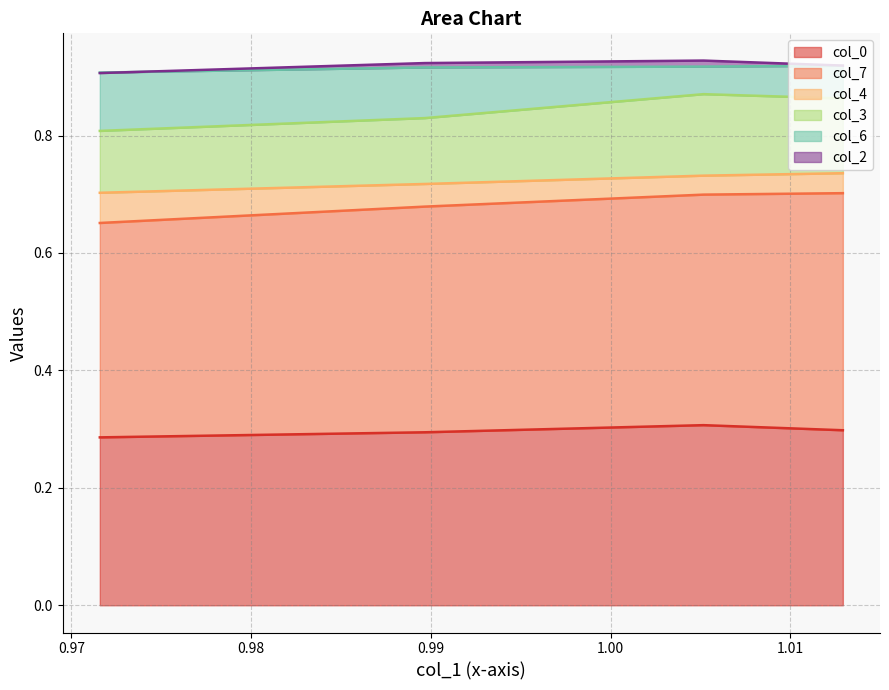

How many col_0 values are between 0 and 1?

4